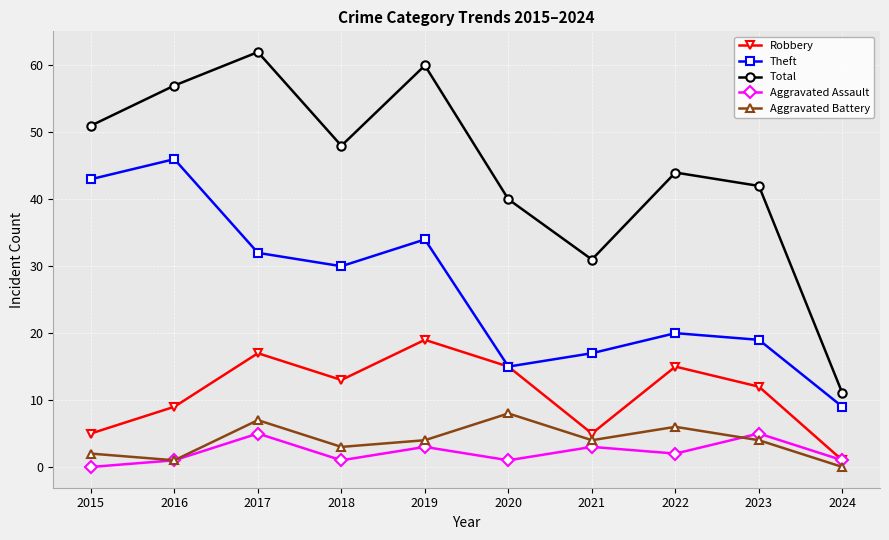

What is the sum of all Total values?

446